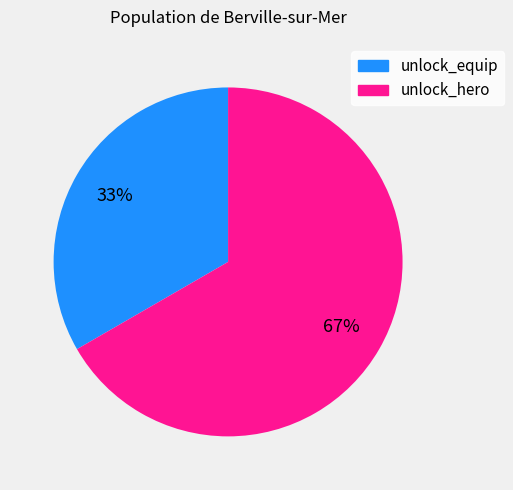

Which category has the smallest portion of the pie?

unlock_equip